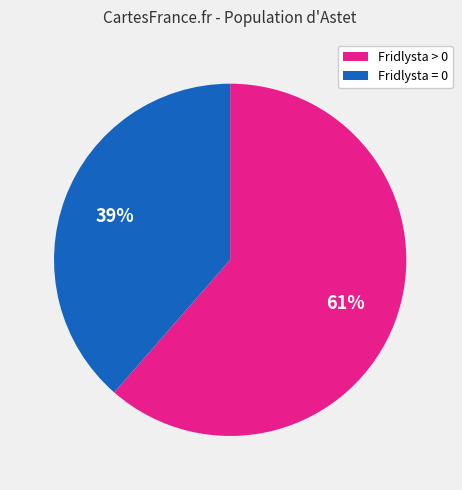

True or false: Fridlysta > 0 accounts for 61% of the total.

True